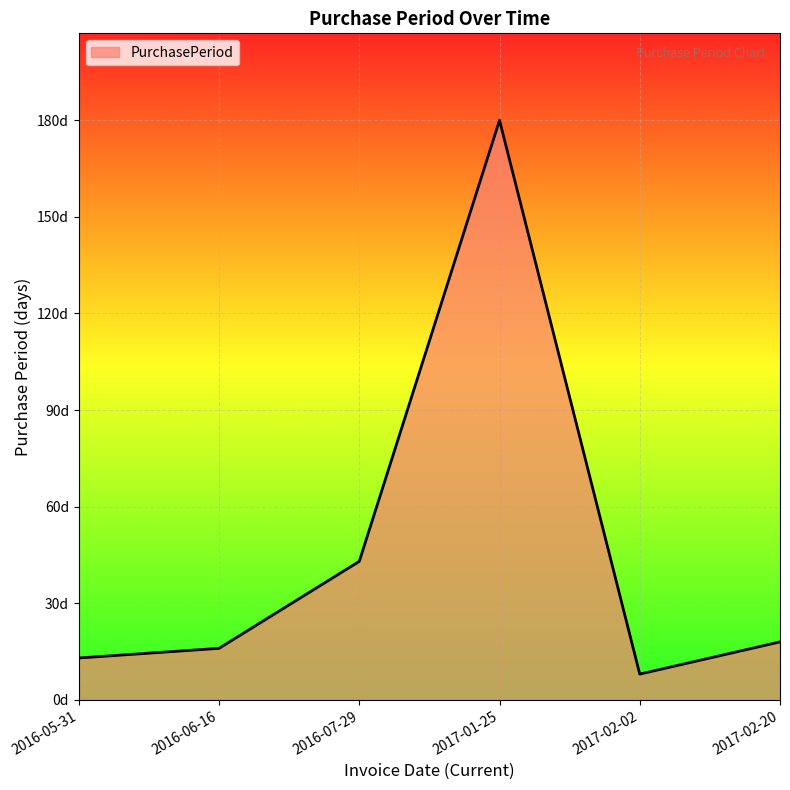

Does the chart have visible grid lines?

Yes